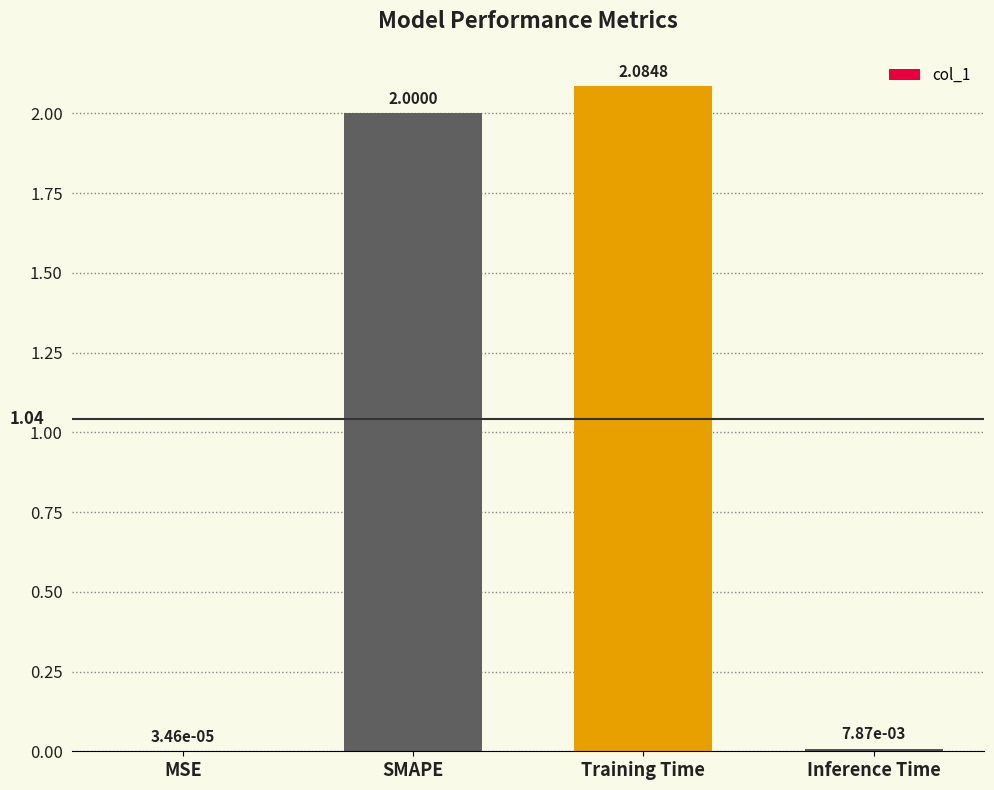

What is the sum of all values?

4.1